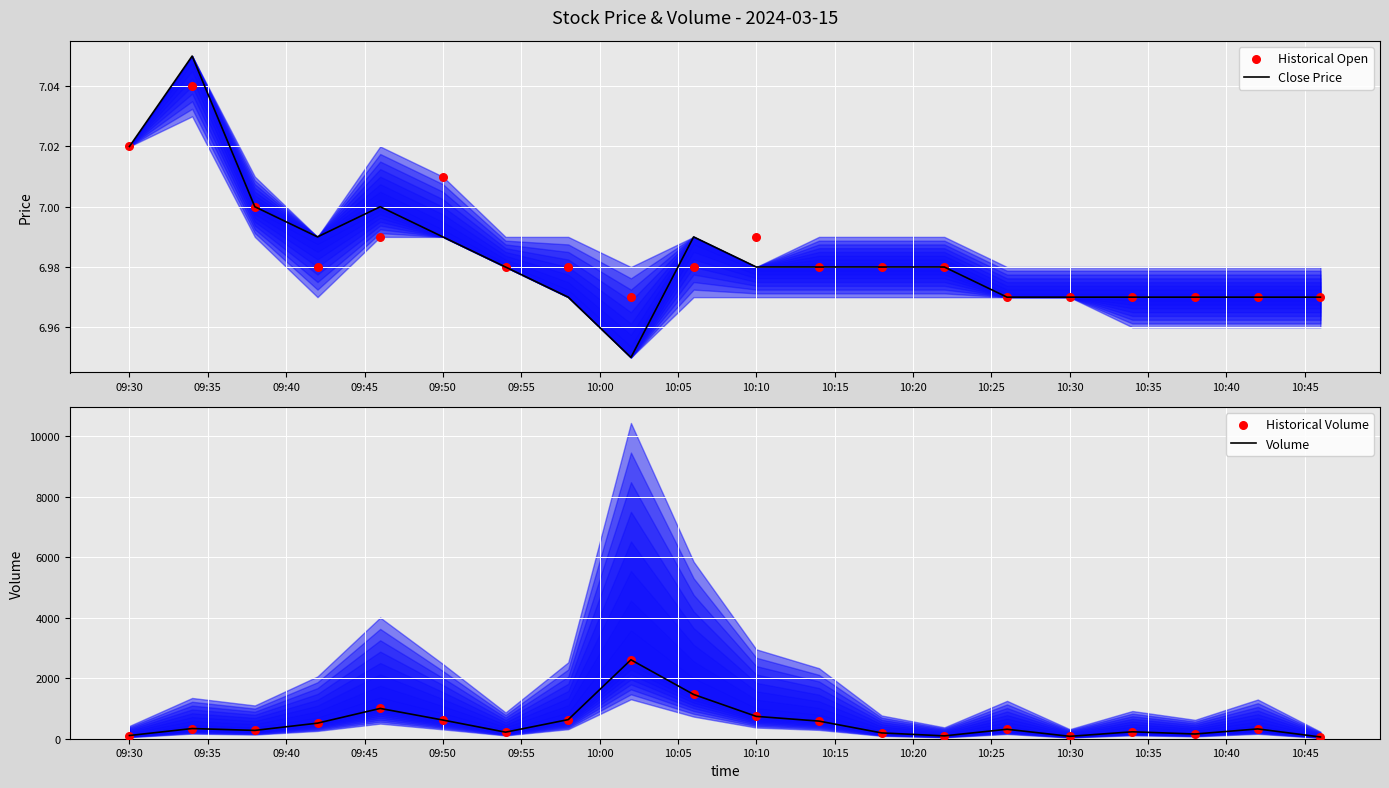

True or false: Close Price has a value of 11.7 at 09:50.

False